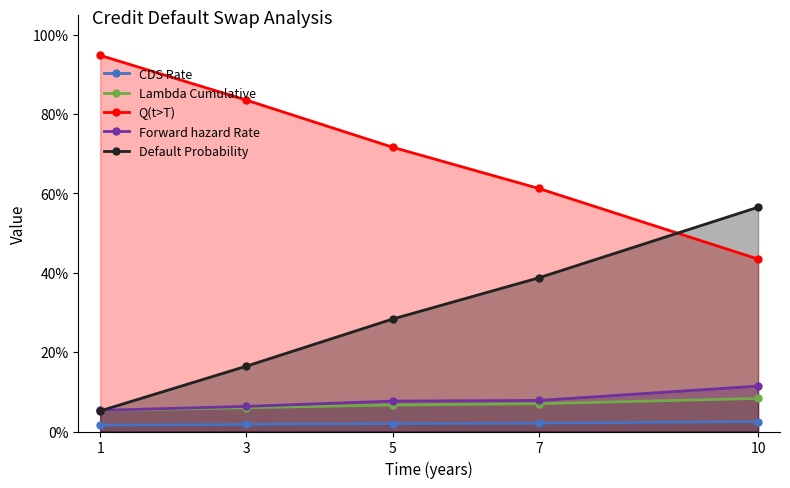

What are all the series names shown in the legend?

CDS Rate, Lambda Cumulative, Q(t>T), Forward hazard Rate, Default Probability